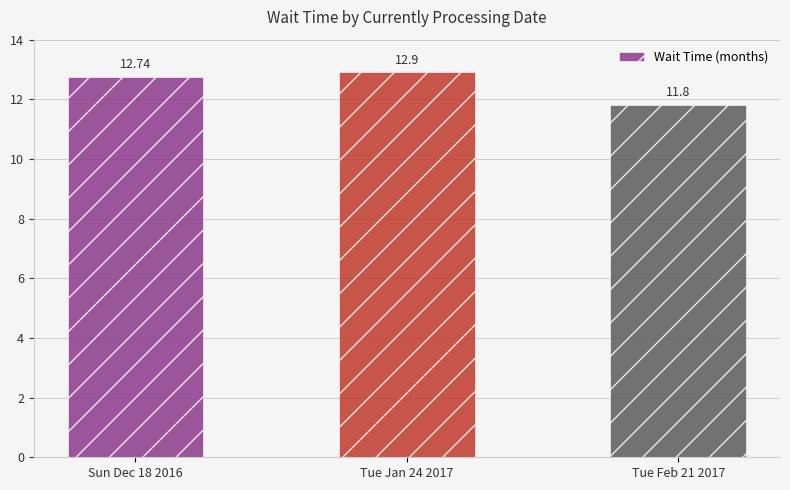

What is the sum of the values at Tue Jan 24 2017 and Sun Dec 18 2016?

25.6